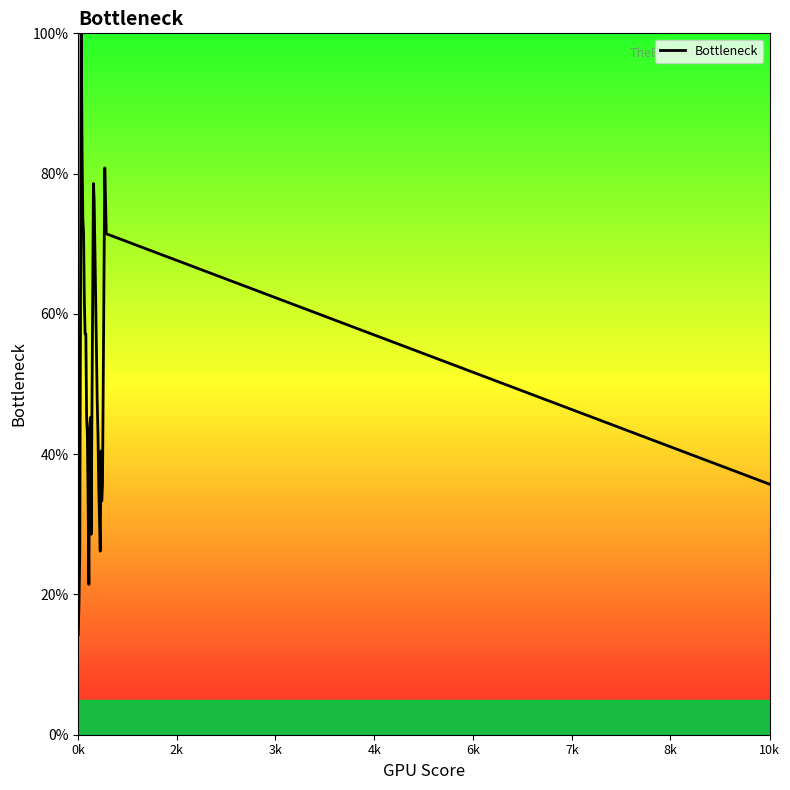

What is the smallest value displayed?

14.3